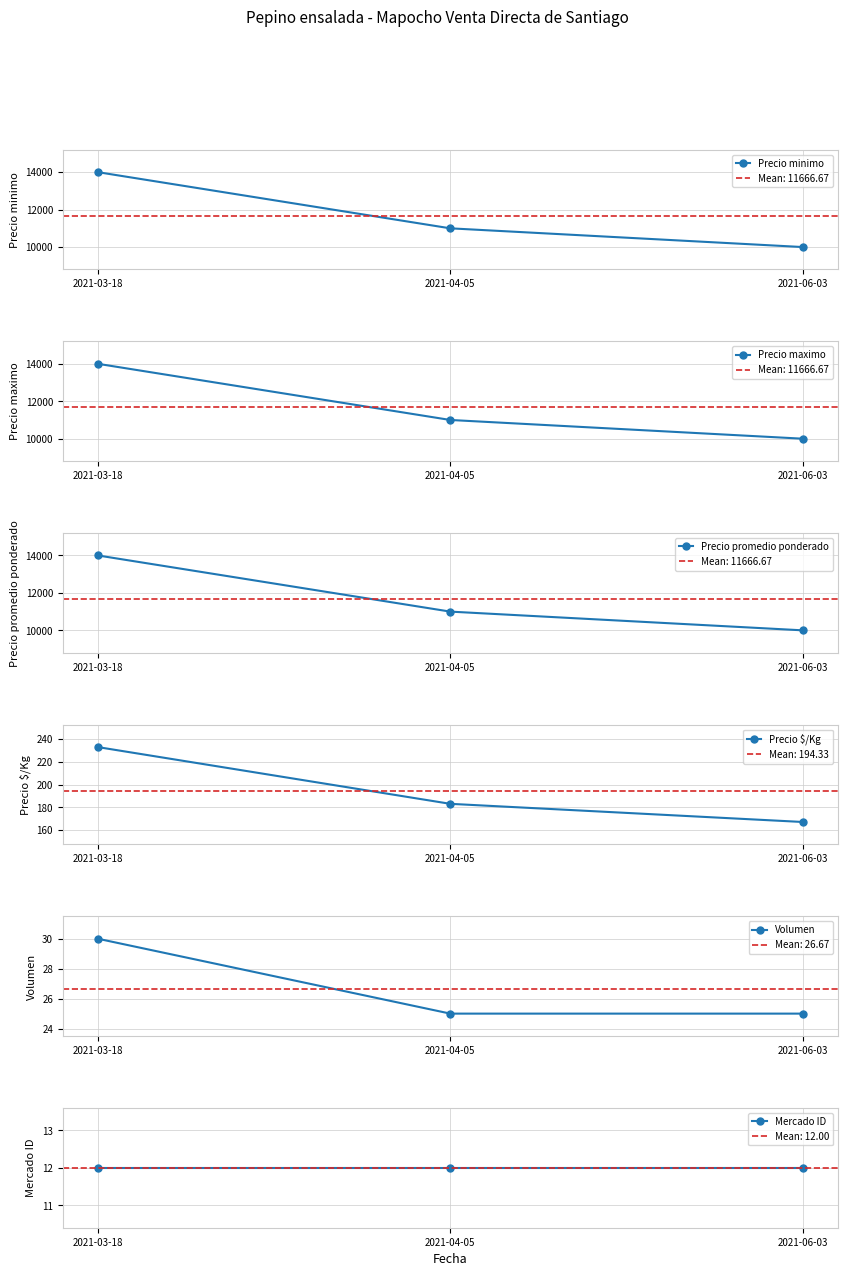

What is the maximum value for Precio minimo?

14000